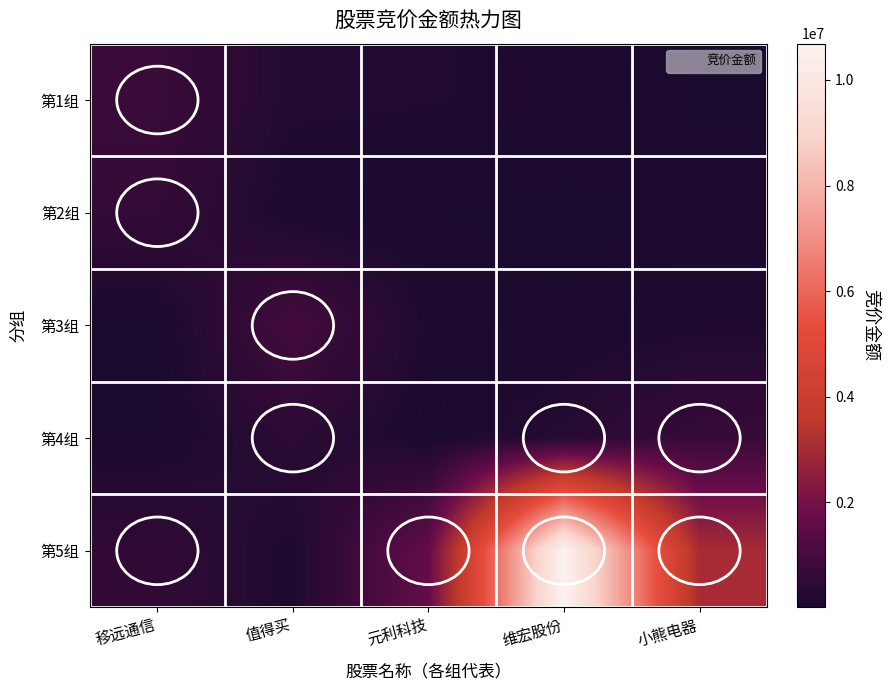

At which category is the sum across all series the highest?

维宏股份